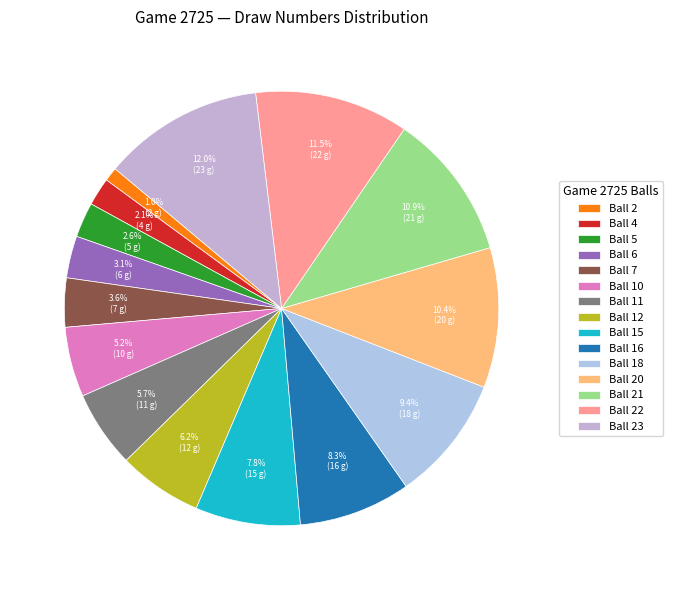

How many slices are in this pie chart?

15